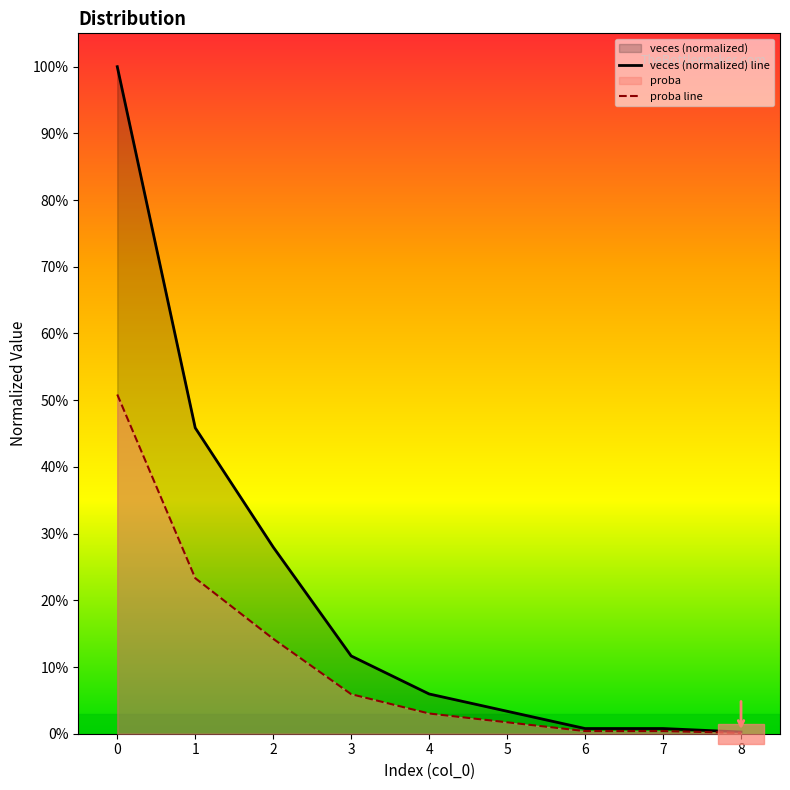

The proba line series shows 0.0 at 6. True or false?

False